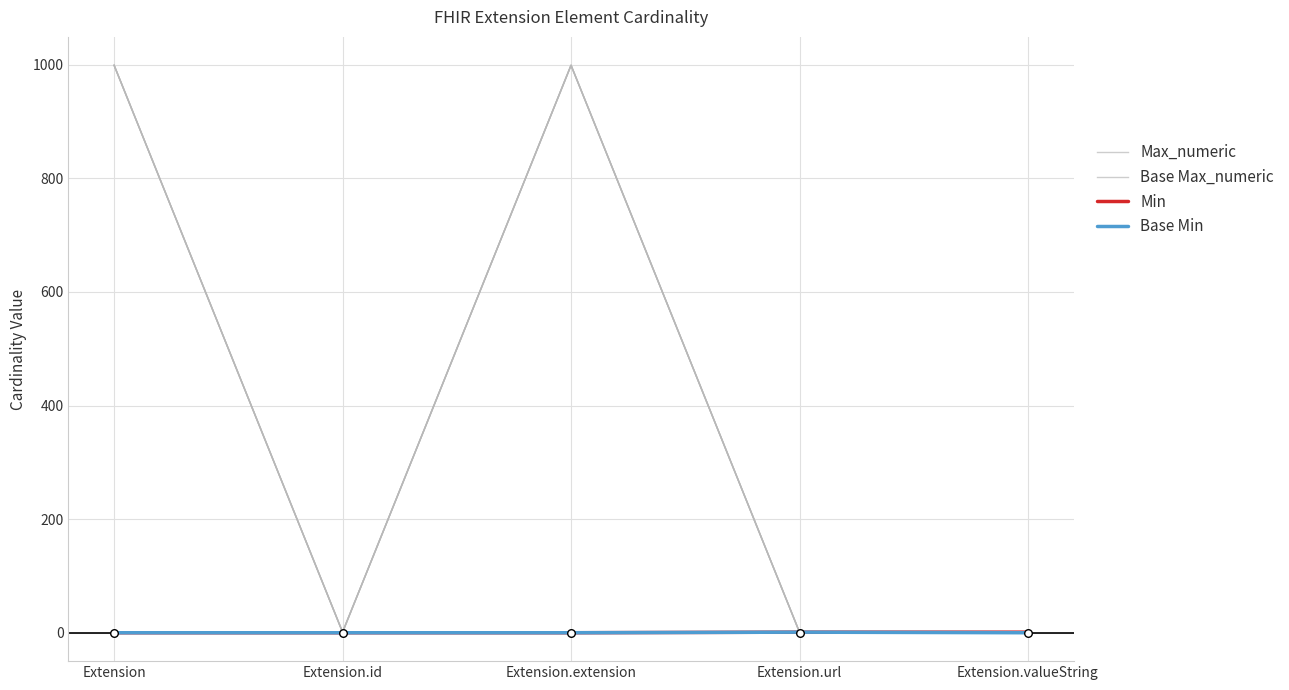

Which series has the widest spread of Y values?

Max_numeric